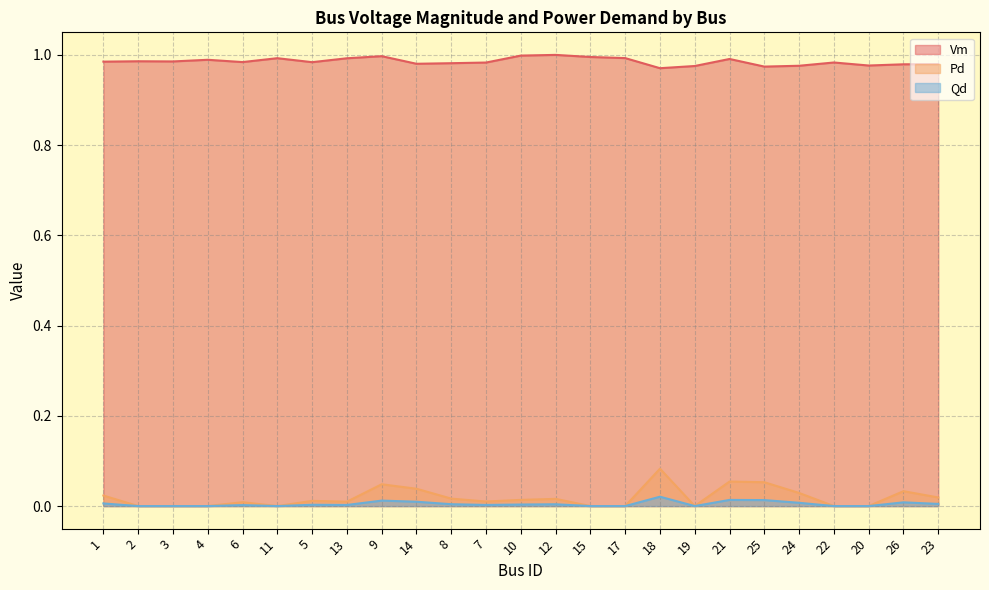

Read the Vm value at 23.

1.0